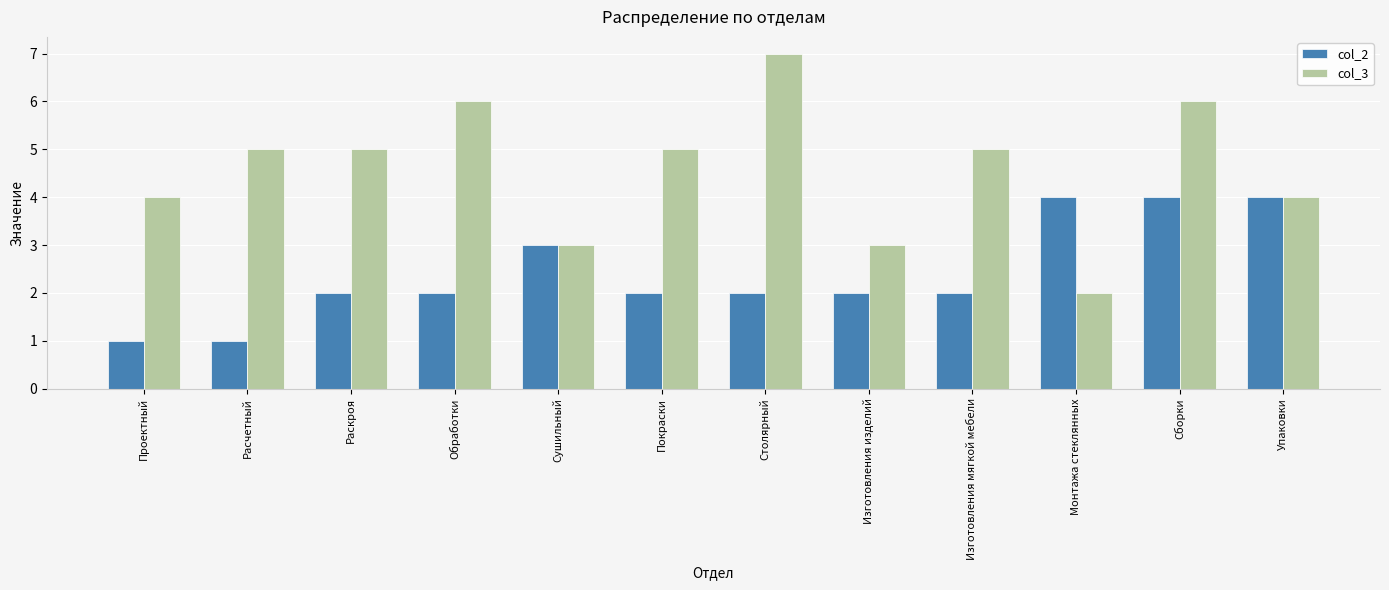

How many bars are there in each group?

2